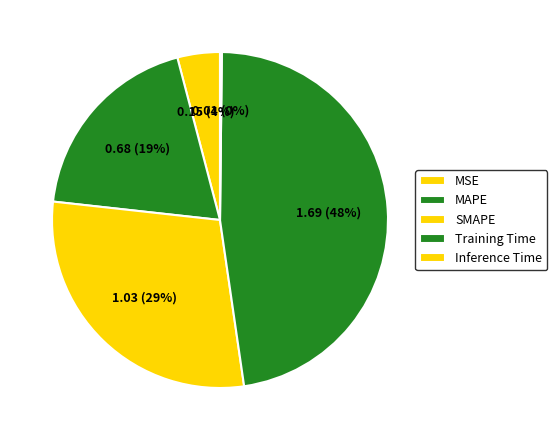

Rank the categories by value from highest to lowest.

Training Time, SMAPE, MAPE, MSE, Inference Time